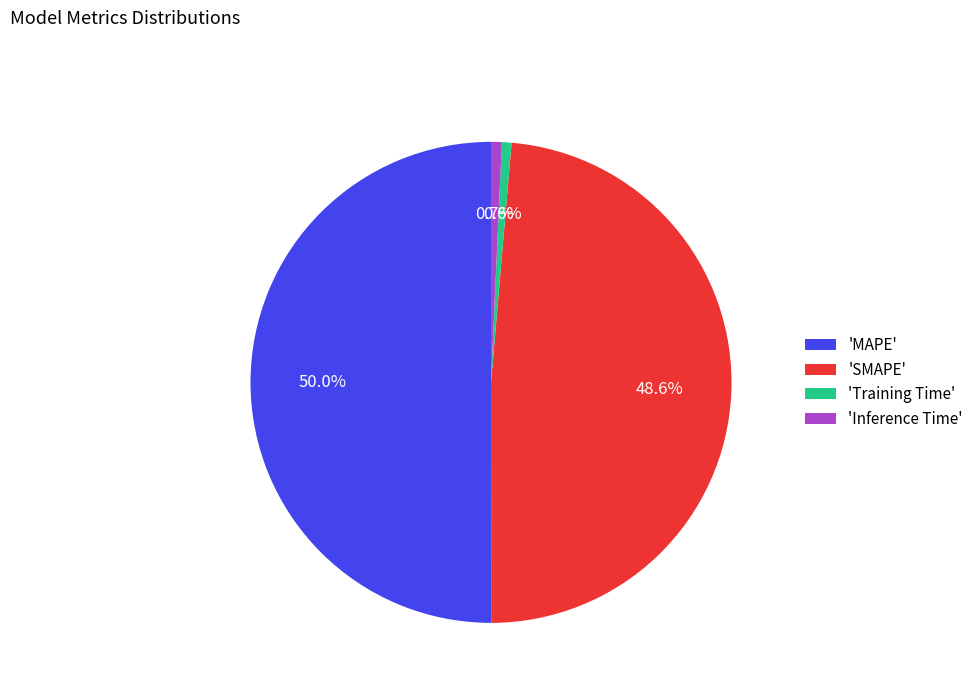

Do 'SMAPE' and 'Inference Time' together represent more than half of the pie?

No